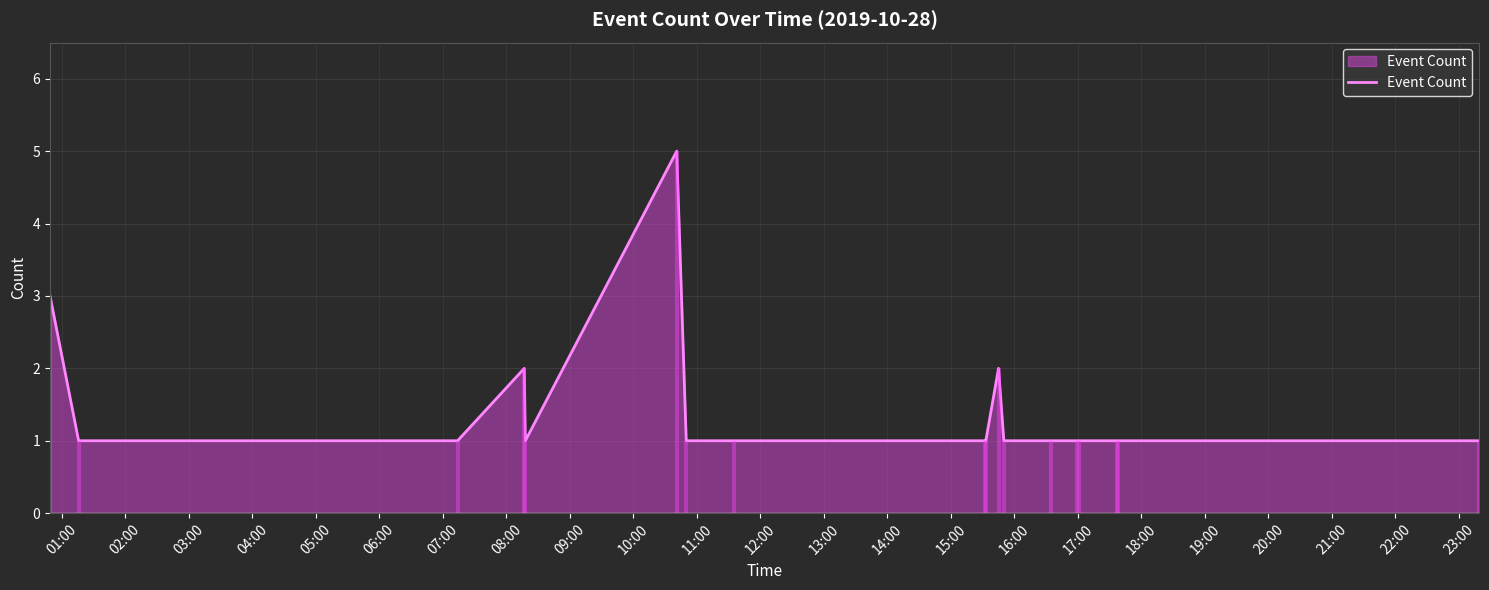

Reading right to left, what are all the values shown in this chart?

1	1	1	1	1	1	1	2	1	1	1	1	5	1	2	1	1	3